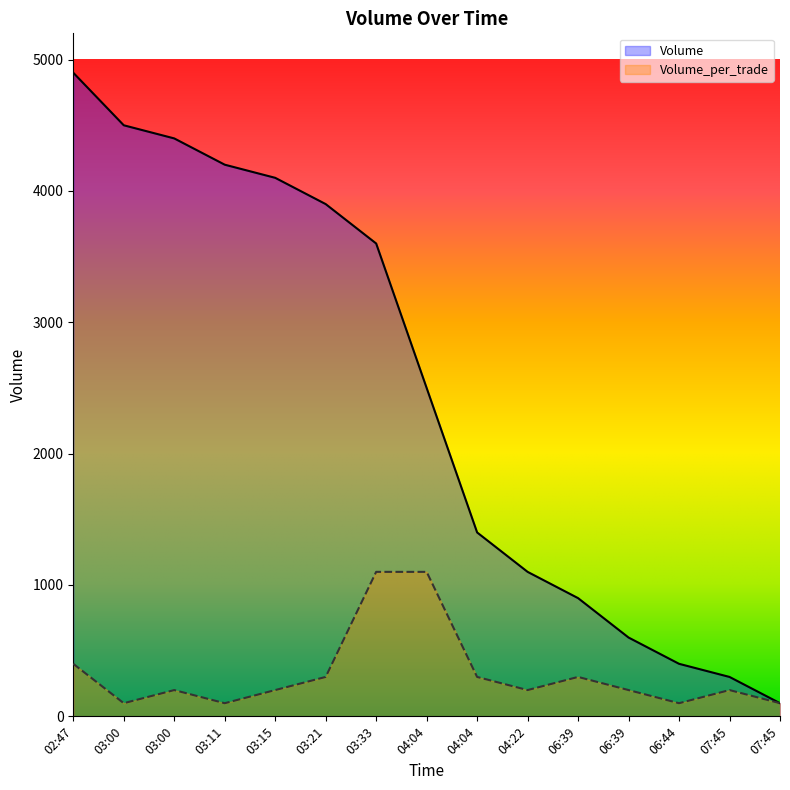

Does the chart display data point markers on the line(s)?

No